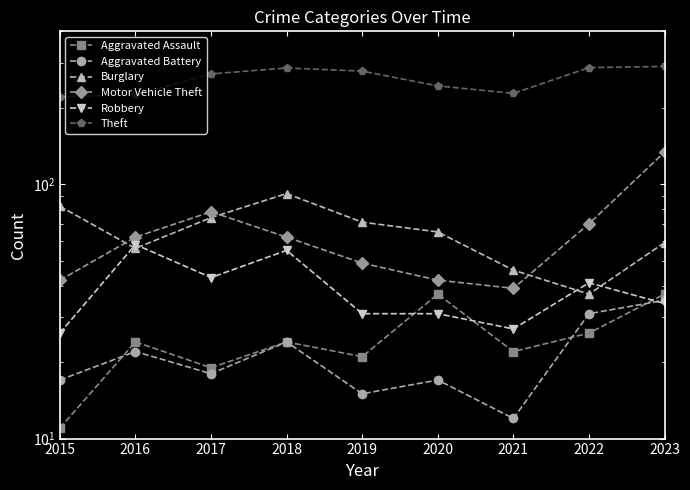

What is the spread (max minus min) of values at 2019?

264